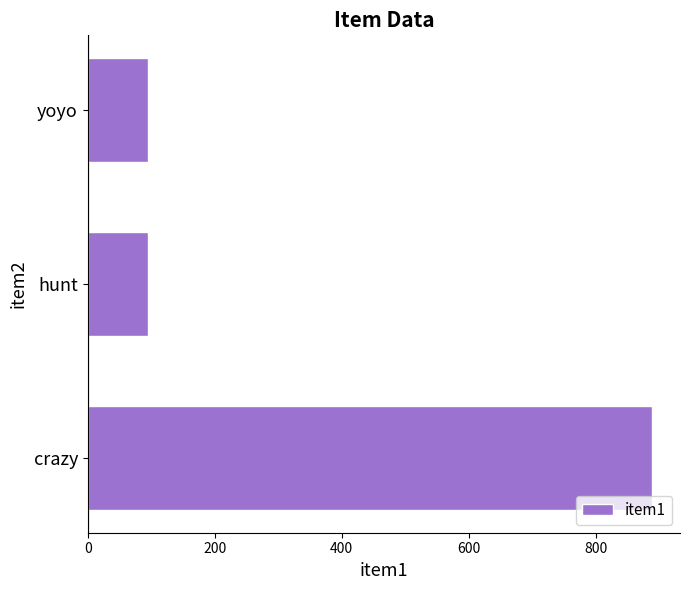

The value at yoyo is 95. True or false?

True